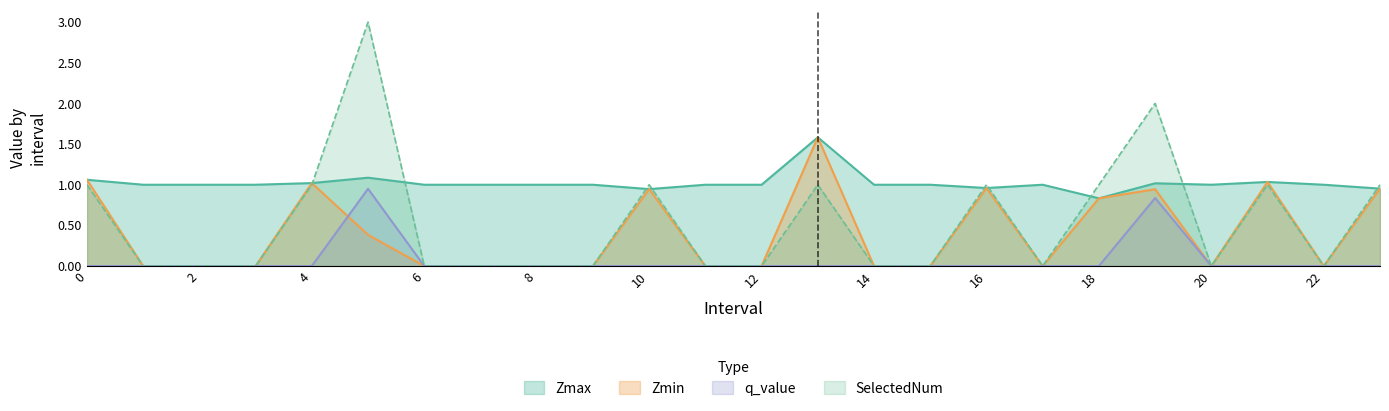

Which has a higher value, 4 or 13?

13